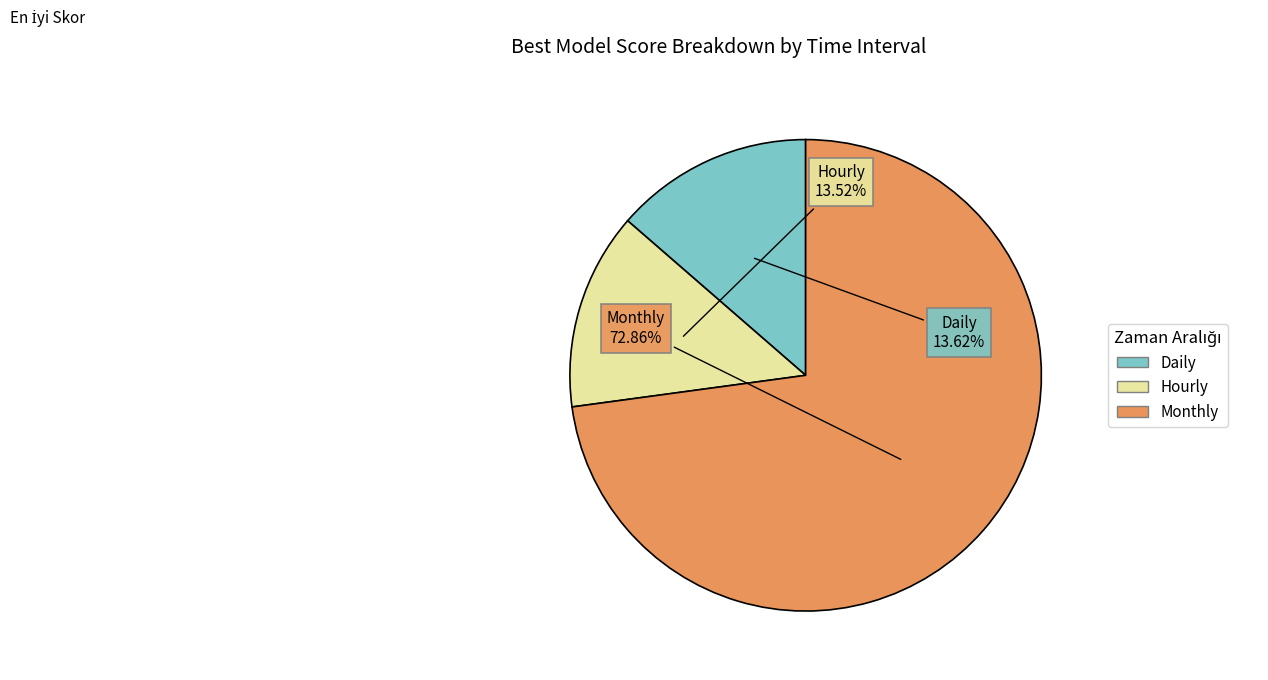

Count the number of slices in the pie.

3